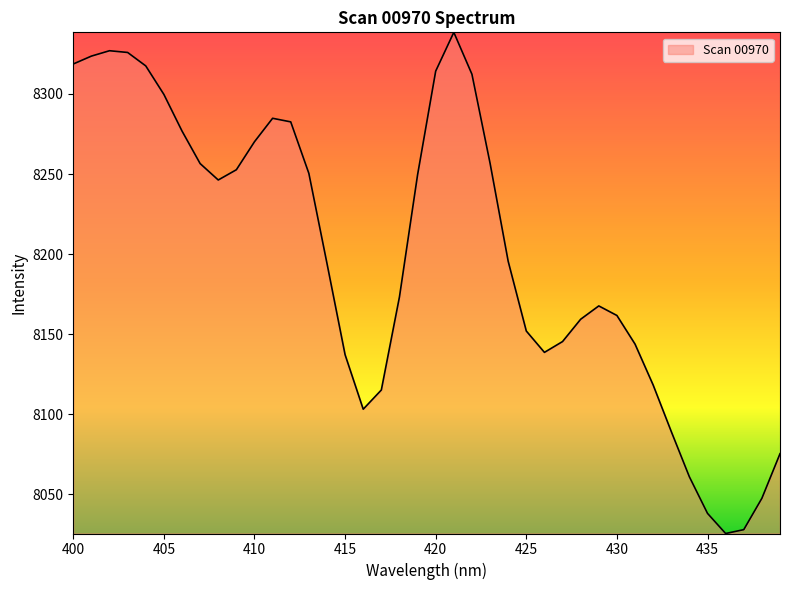

True or false: there are more than 1 points higher than both neighbors.

True